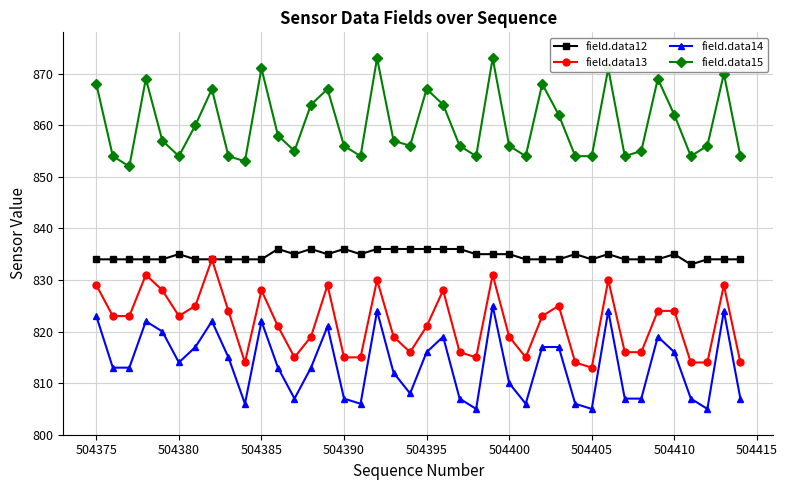

What is the value of the field.data14 point at the 29th from the left?

817